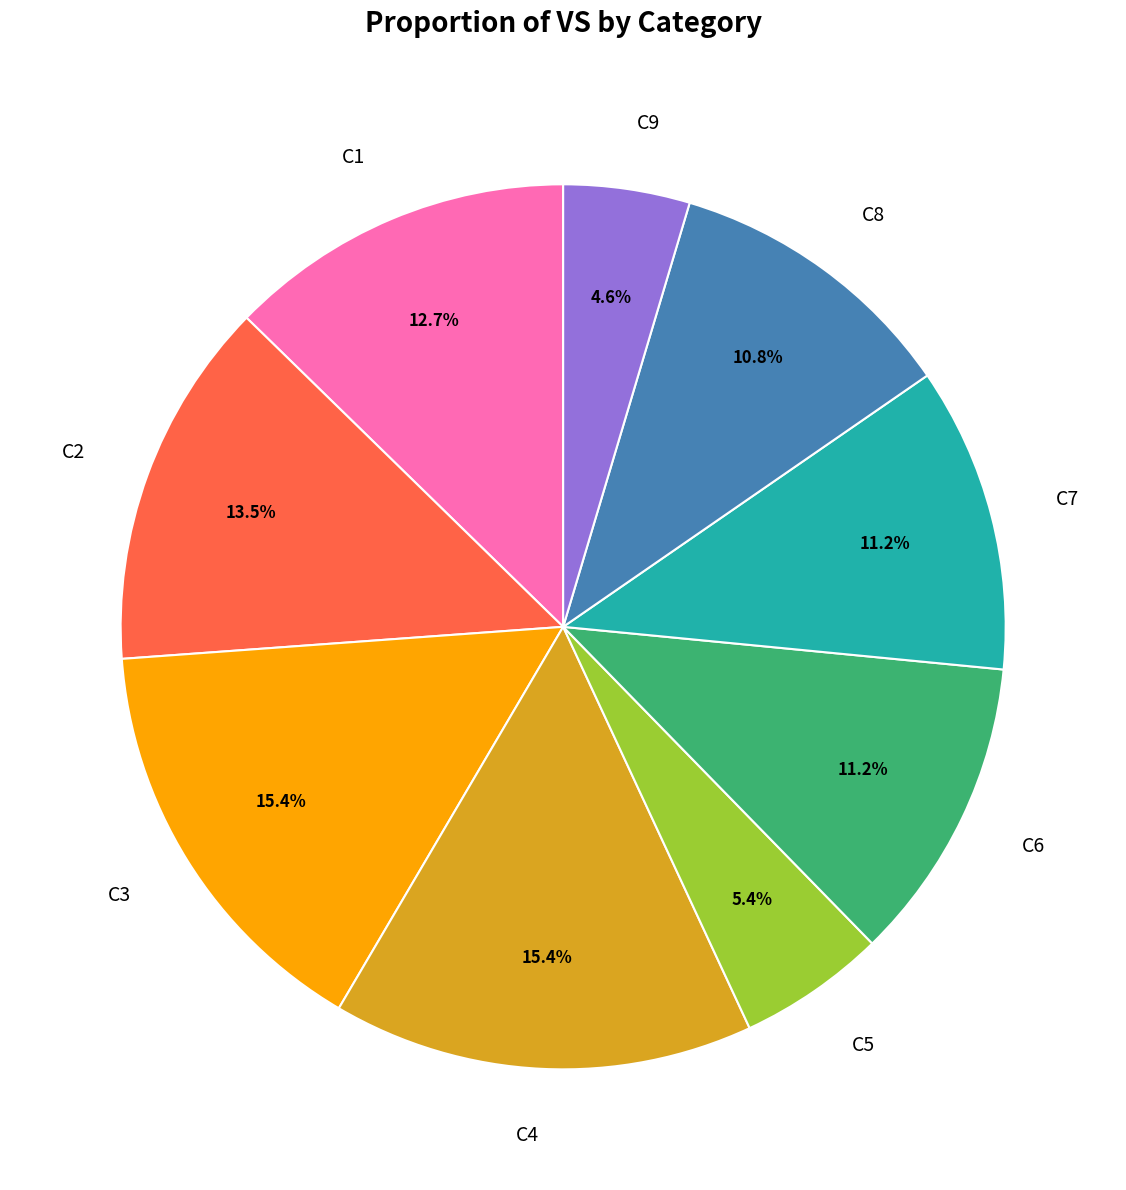

To the nearest percent, what is the average slice percentage?

11%